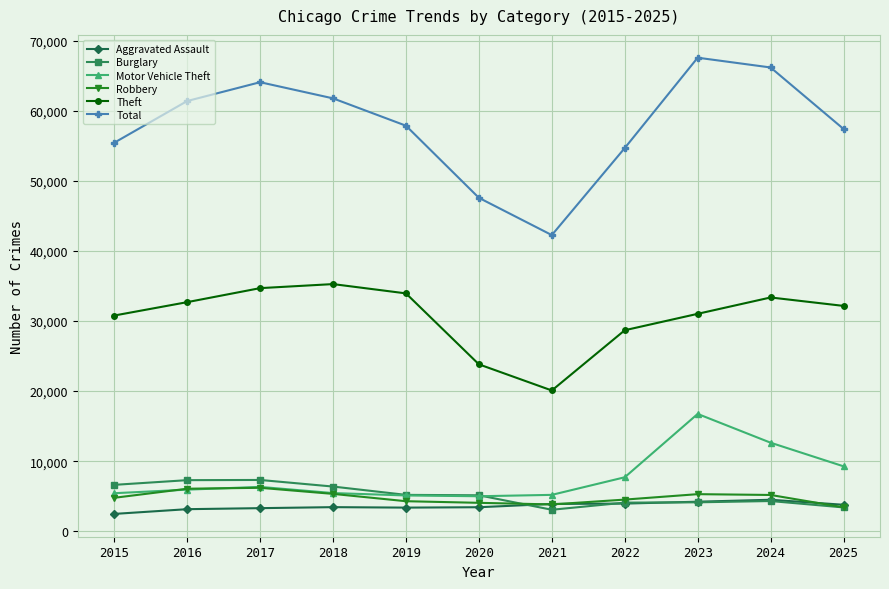

How many data points does each series have?

11